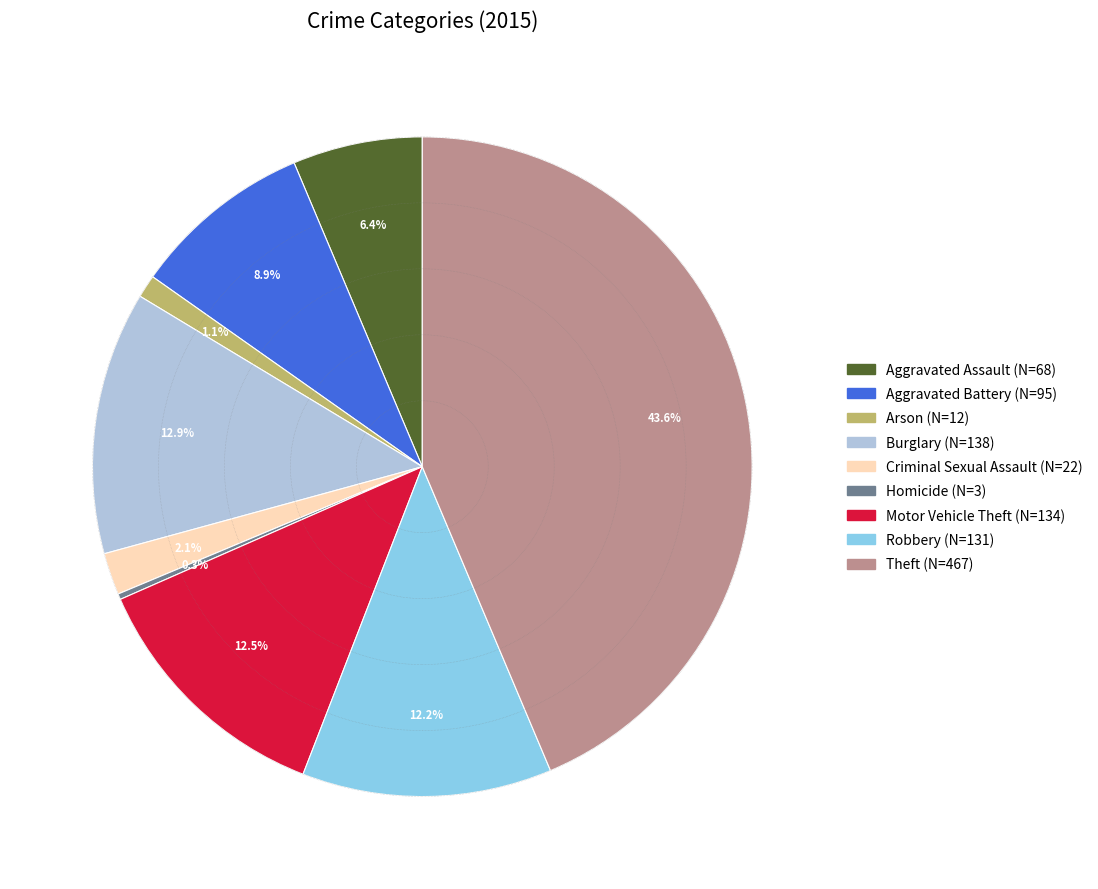

Count the number of slices in the pie.

9